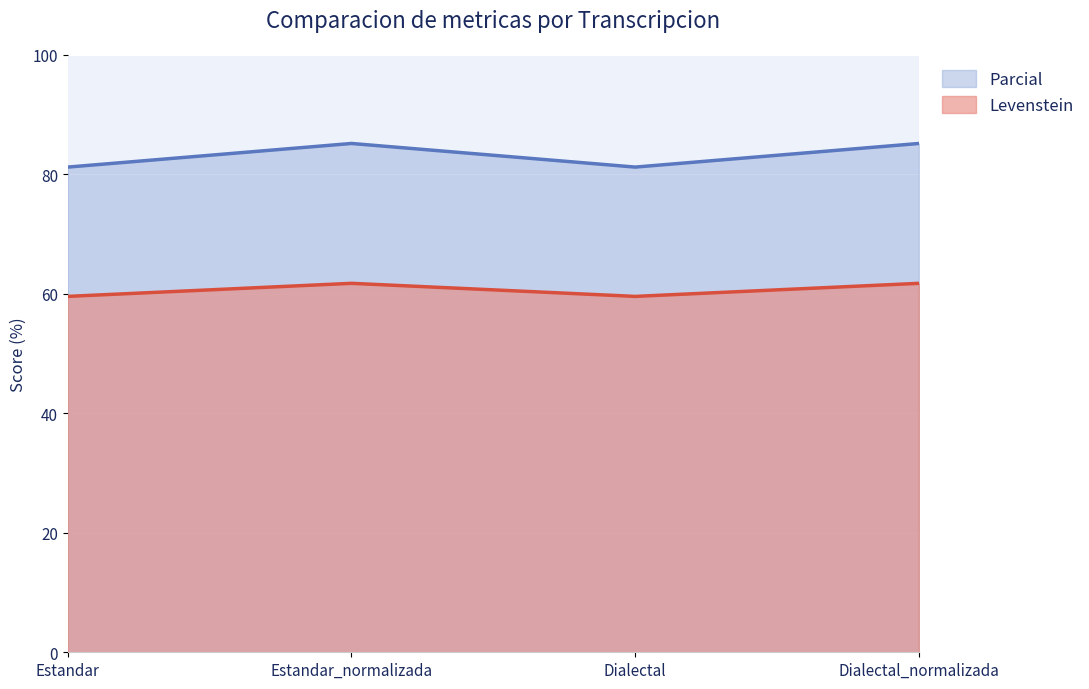

True or false: Levenstein and Parcial intersect in this chart.

False